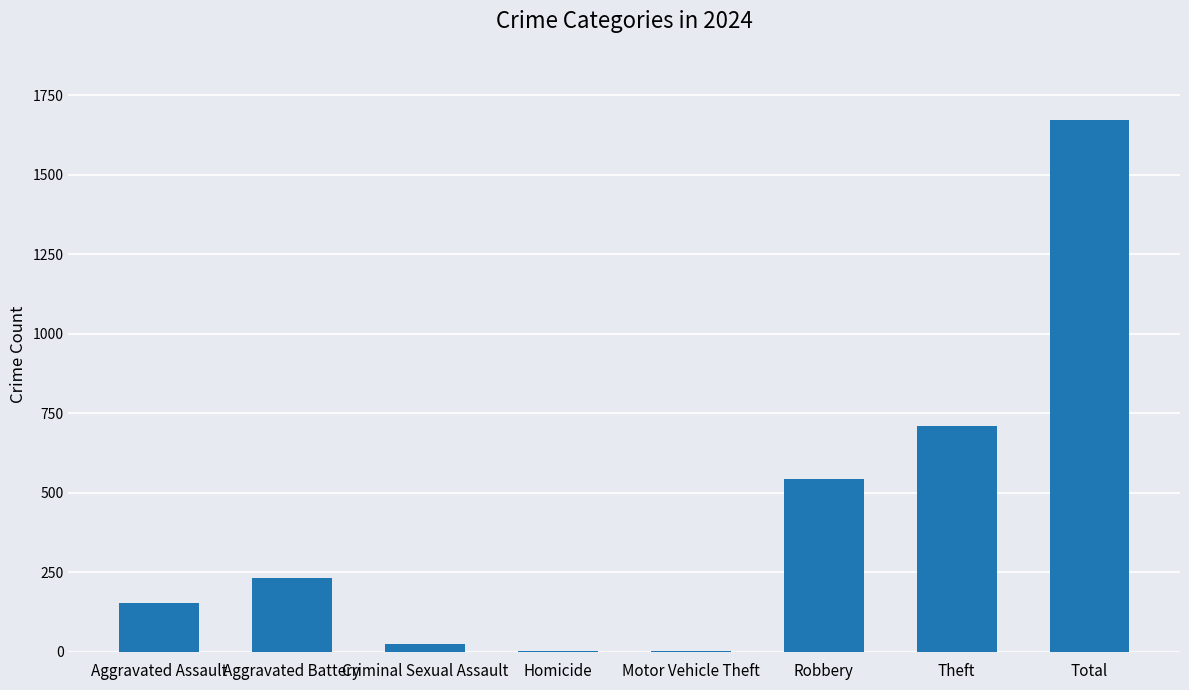

Count the number of categories in the chart.

8